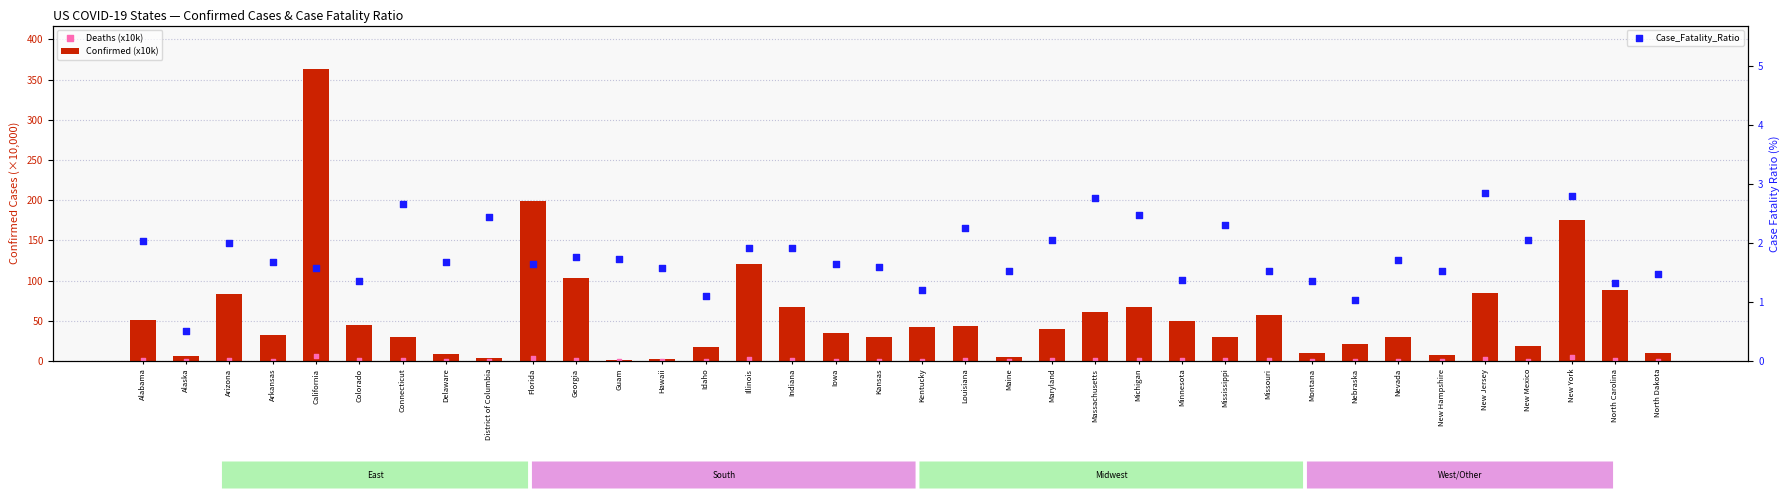

Is the value of Case_Fatality_Ratio at Illinois greater than the value of Deaths (x10k) at Florida?

No